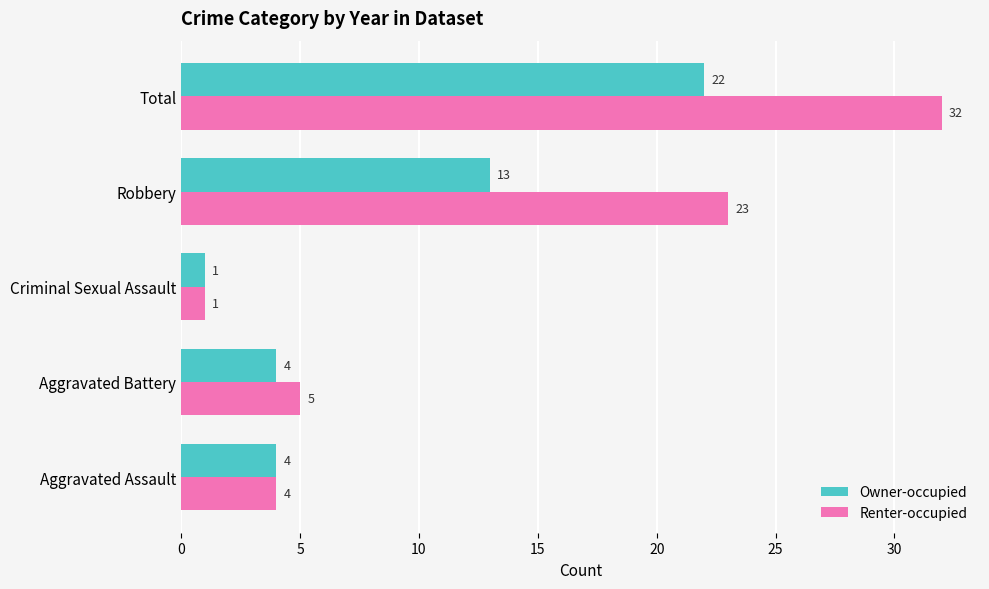

Is the value of Owner-occupied at Aggravated Assault greater than the value of Renter-occupied at Total?

No